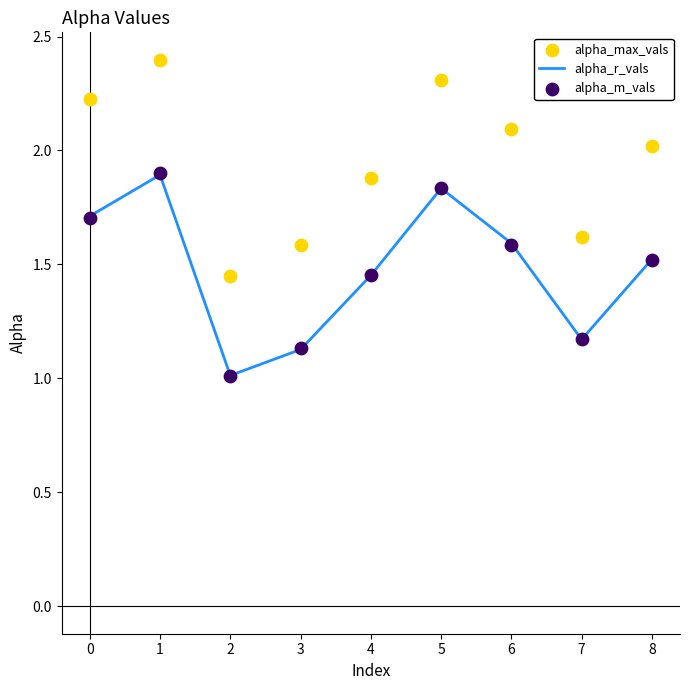

Which series has the widest spread of Y values?

alpha_max_vals